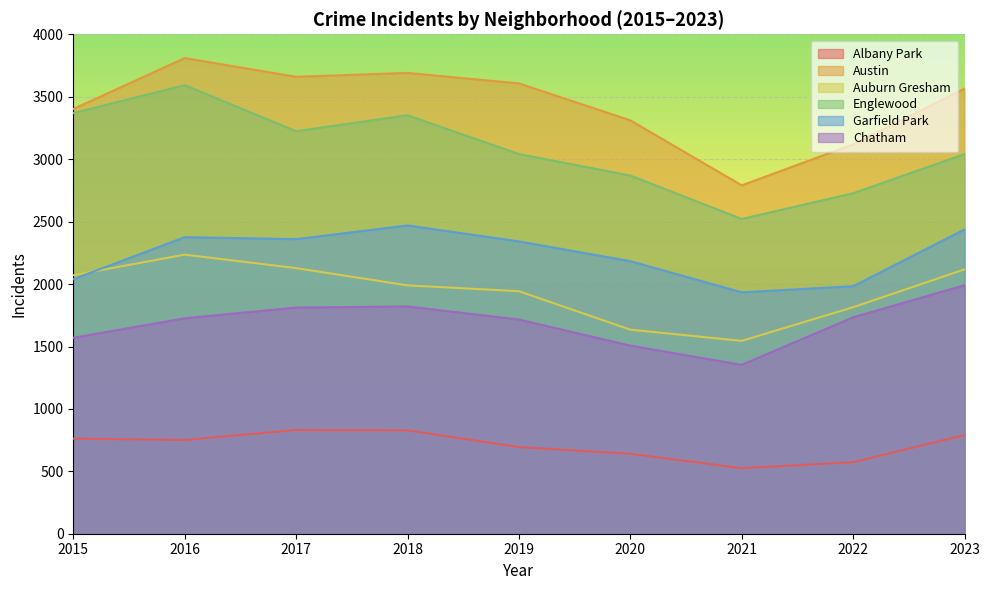

What are all the series names shown in the legend?

Albany Park, Austin, Auburn Gresham, Englewood, Garfield Park, Chatham